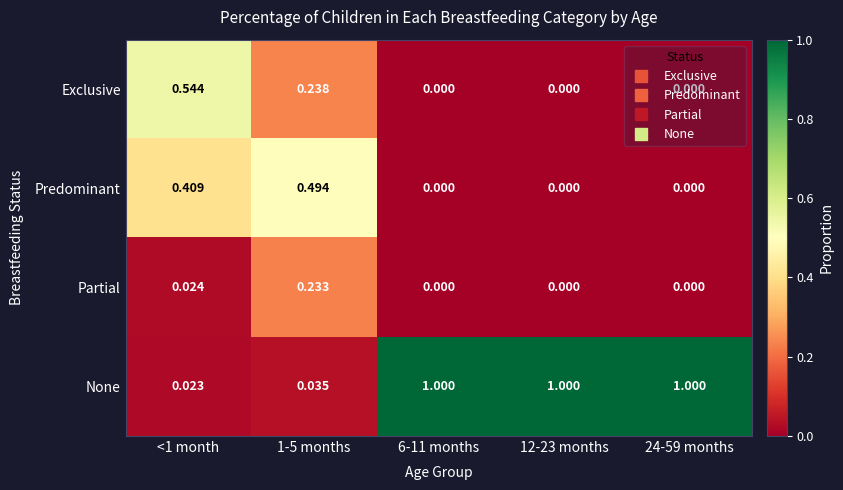

List the series in order of their peak value, lowest first.

Partial, Predominant, Exclusive, None